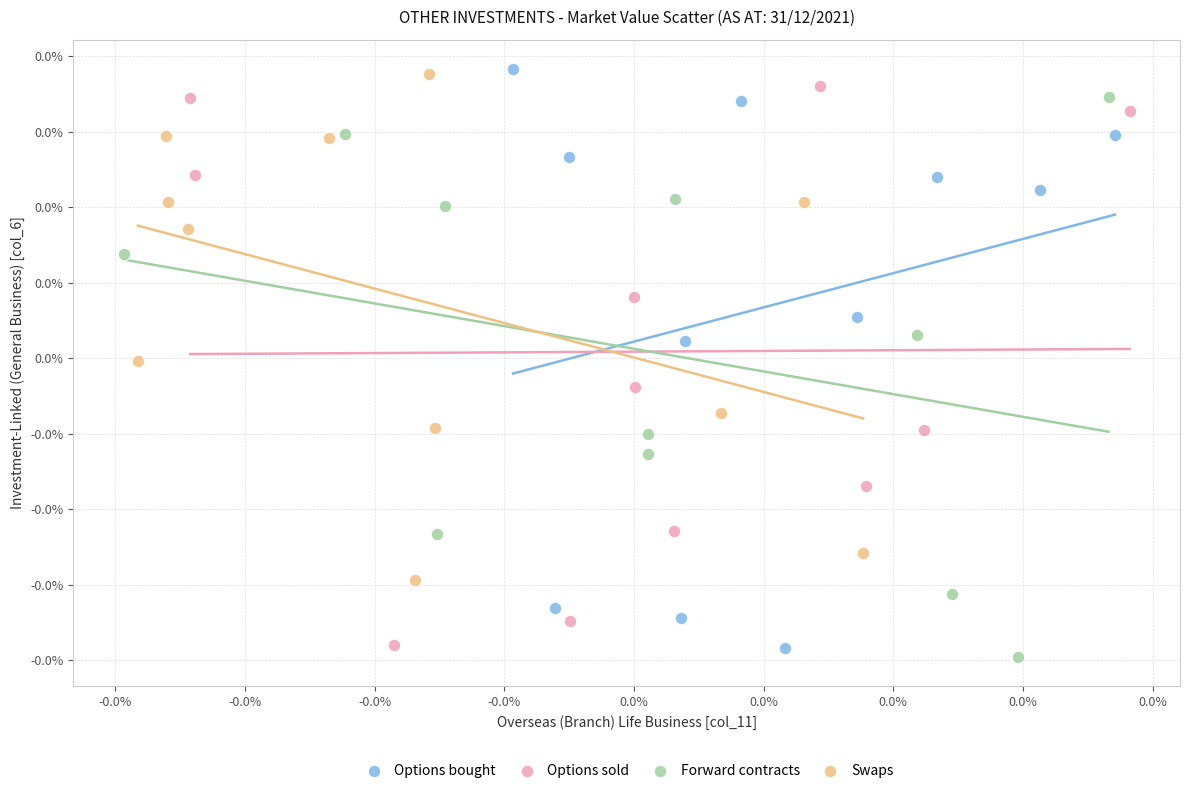

Which series has the widest spread of Y values?

Options bought